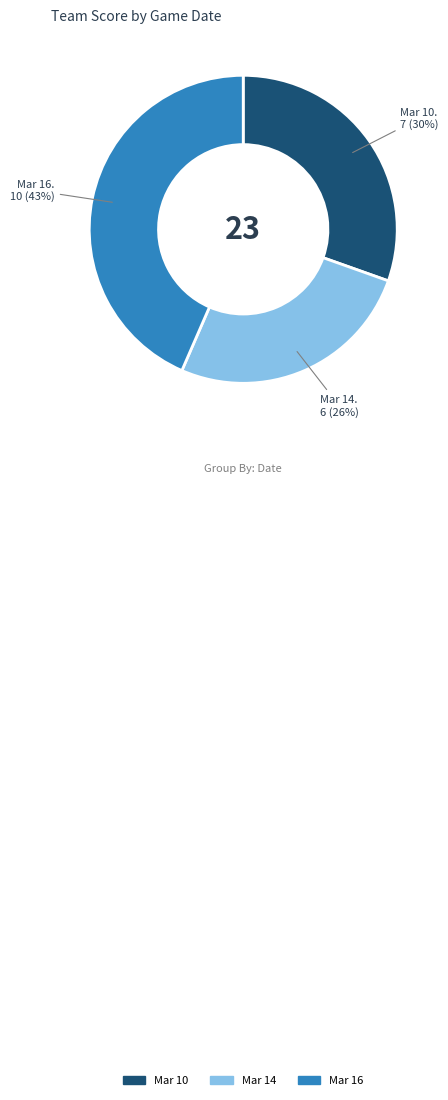

To the nearest percent, what is the difference between the largest and smallest slice percentages?

17%